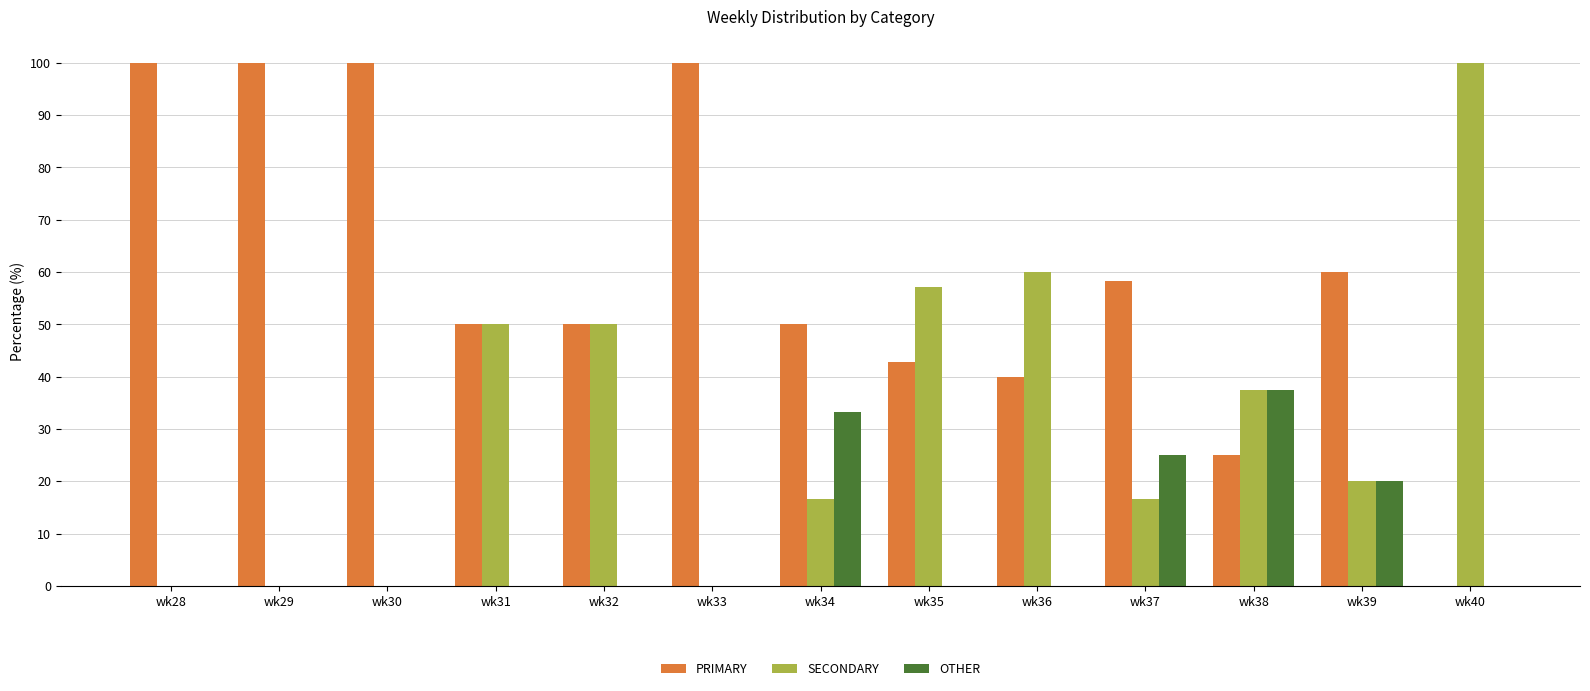

How many distinct data groups are displayed?

3